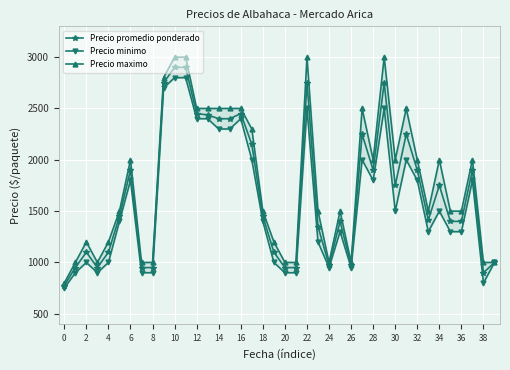

True or false: Precio promedio ponderado has more than 0 interior local peaks.

True